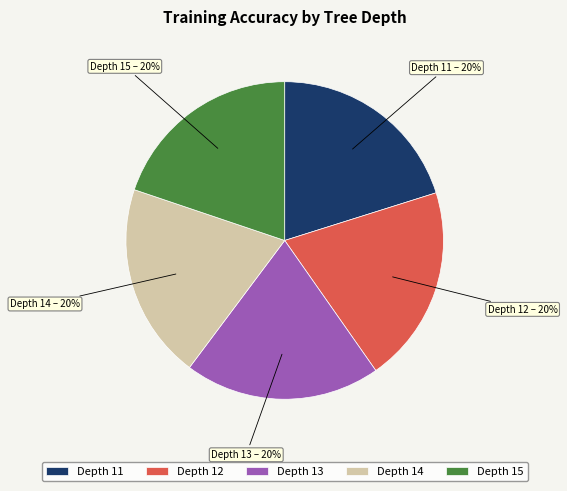

Combined, do Depth 11 and Depth 14 account for over 50%?

No